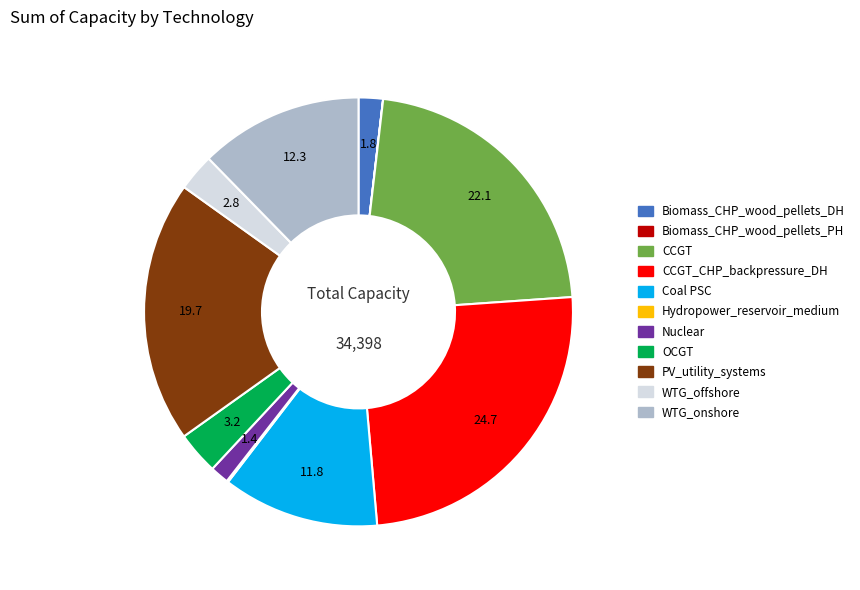

Does any single category account for the majority?

No